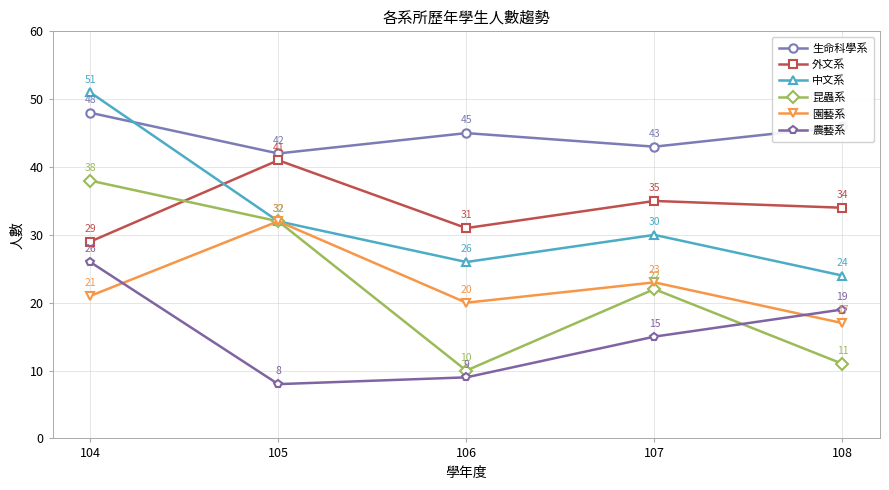

What is the difference between the 外文系 values at 107 and 108?

1